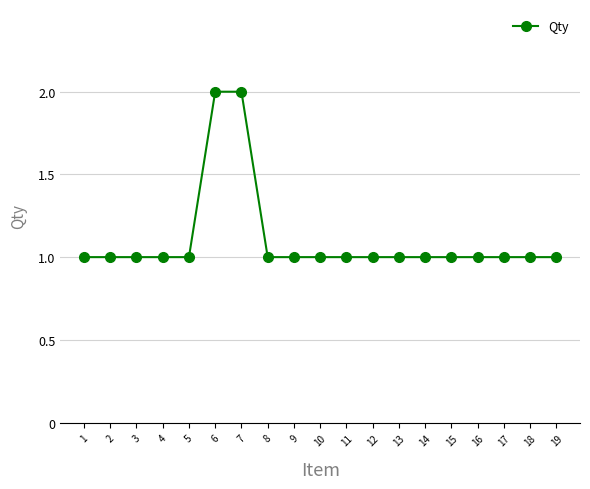

What is the sum of all values?

21